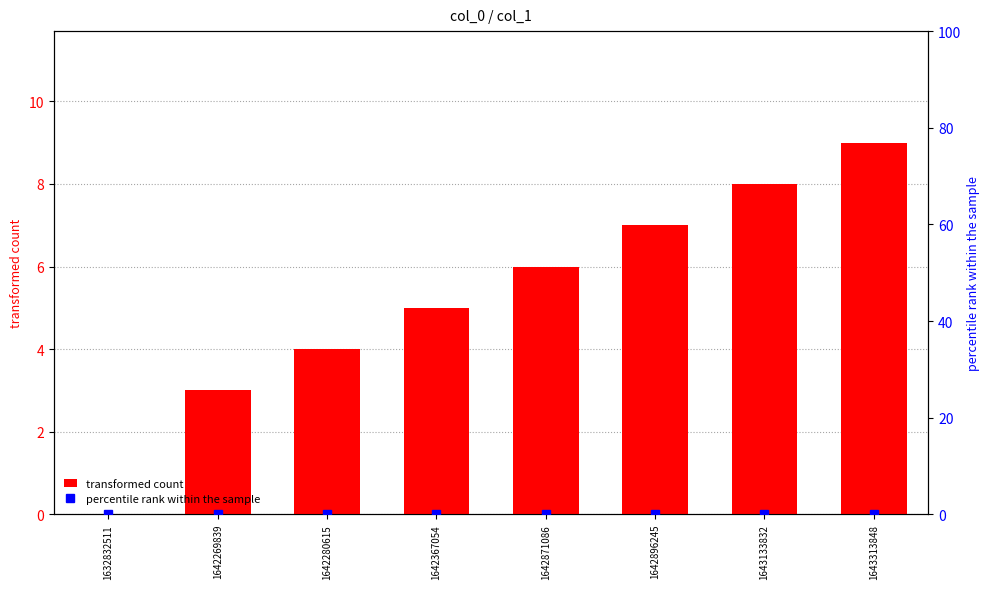

What is the greatest value displayed?

9